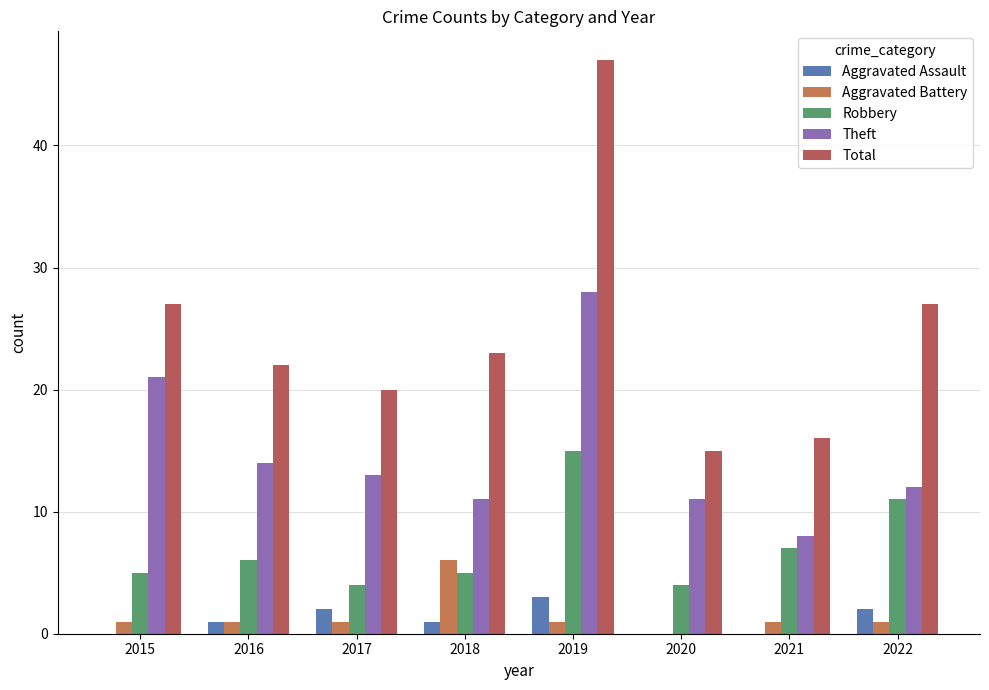

Does the chart contain stacked bars?

No